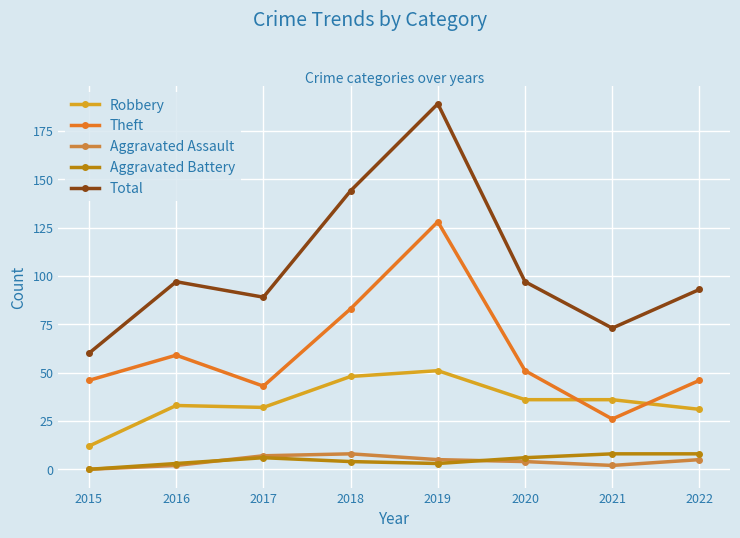

True or false: Theft and Aggravated Battery intersect in this chart.

False